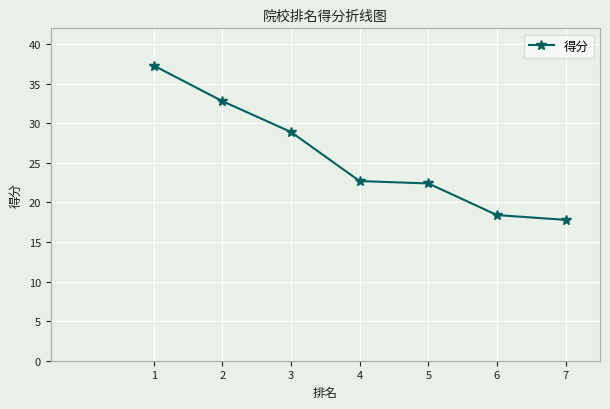

What is the sum of all values?

180.3